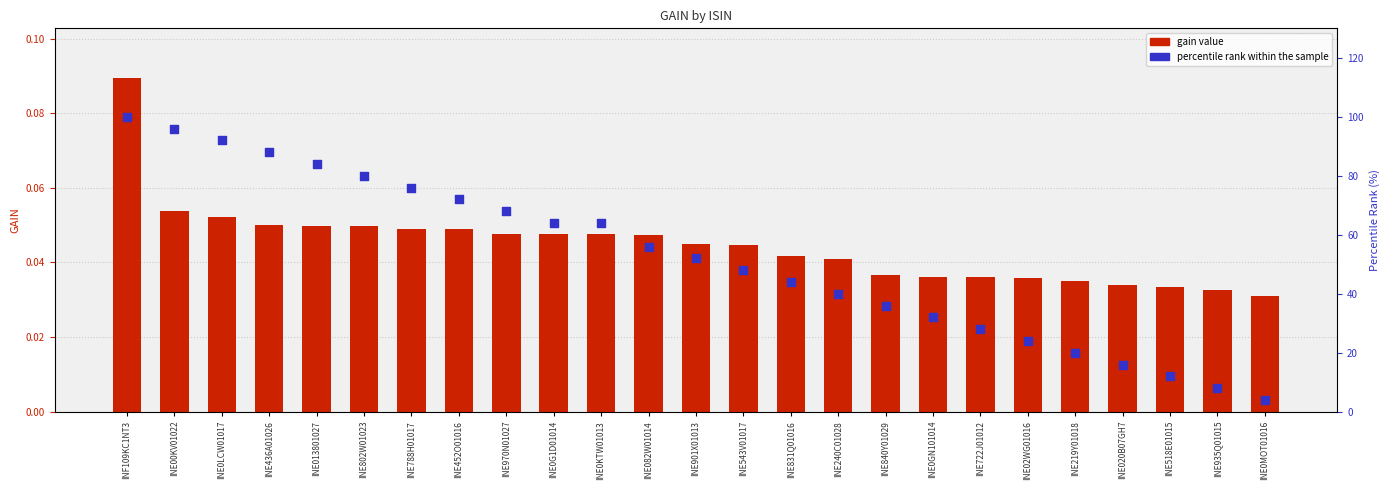

Is the value of percentile rank within the sample at INE802W01023 greater than the value of gain value at INE0GN101014?

Yes